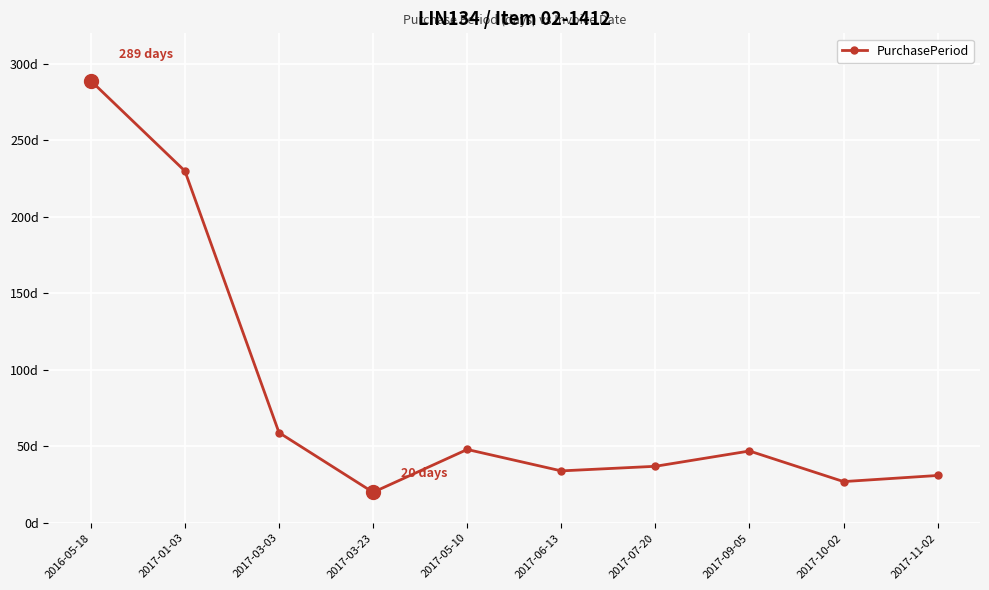

At which category does the chart reach its peak across all series?

2016-05-18